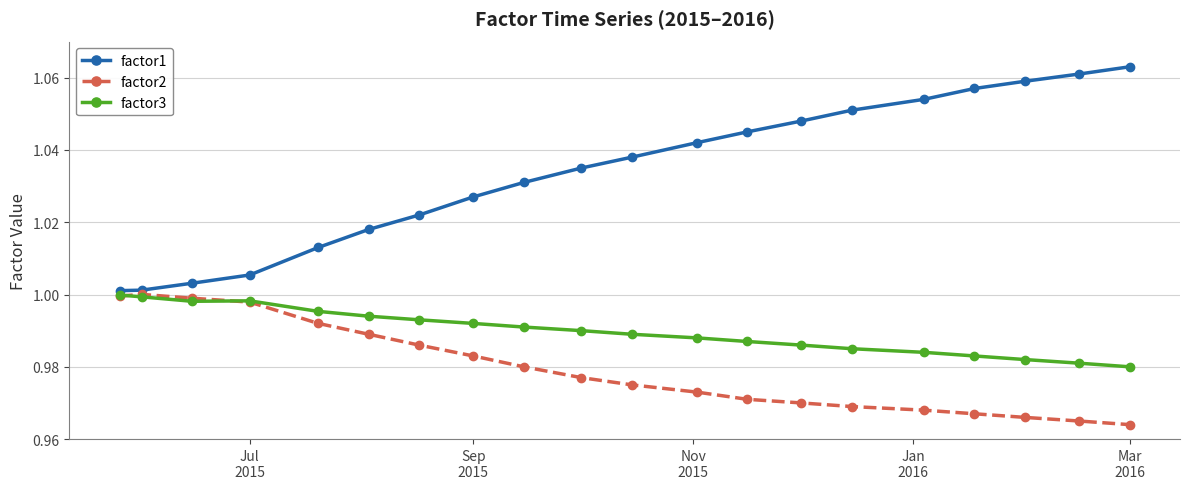

Which series has the largest range (max minus min)?

factor1